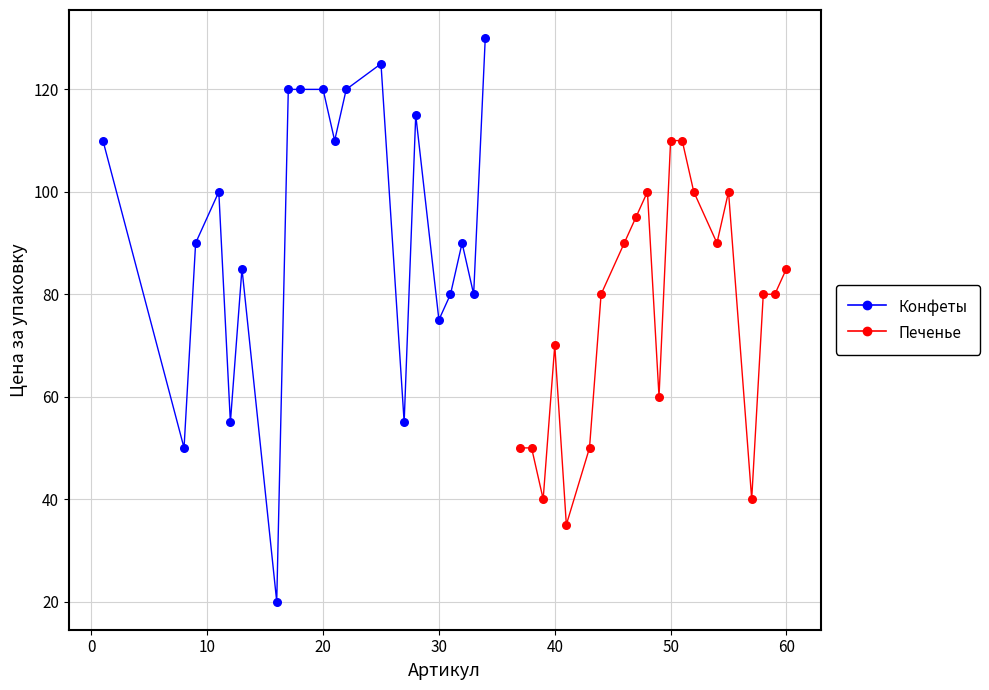

Which series has the largest Y range (max minus min)?

Конфеты